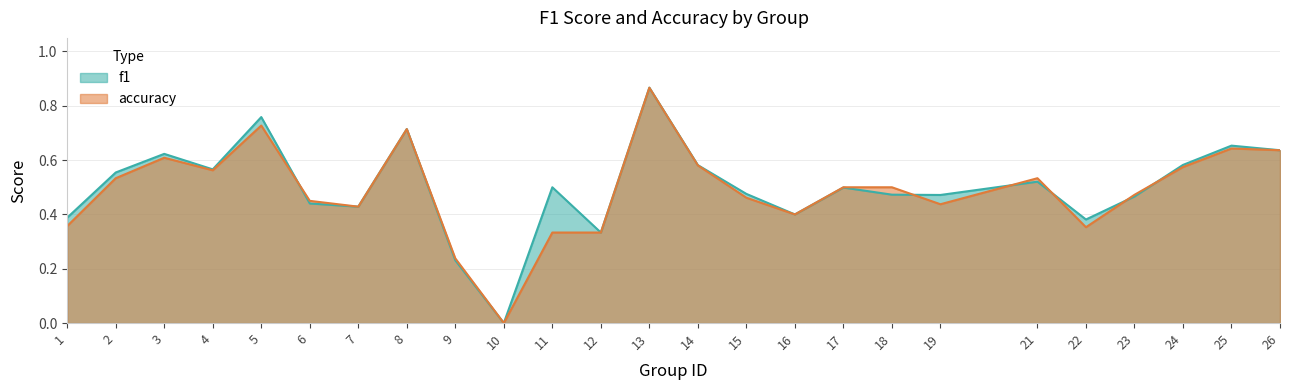

What is the total value across all series at 24?

1.2